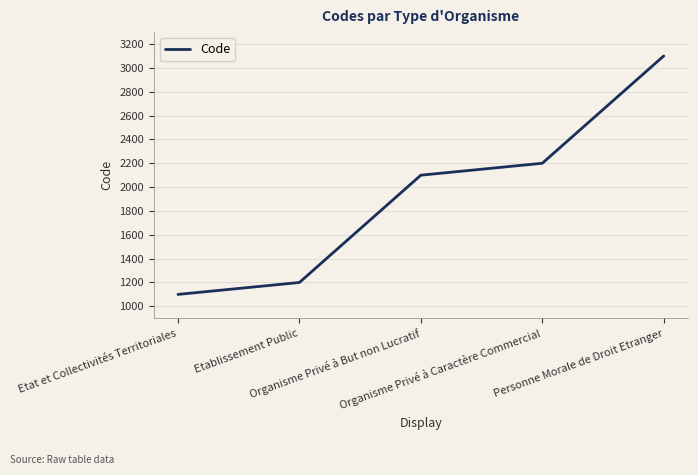

True or false: the data has more than 1 interior local peaks.

False